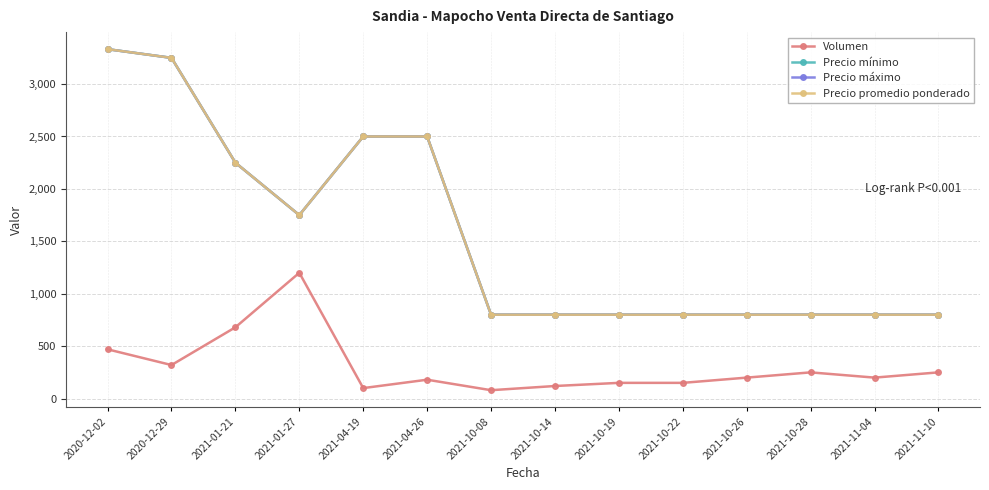

True or false: Precio promedio ponderado and Precio máximo cross at least once.

False